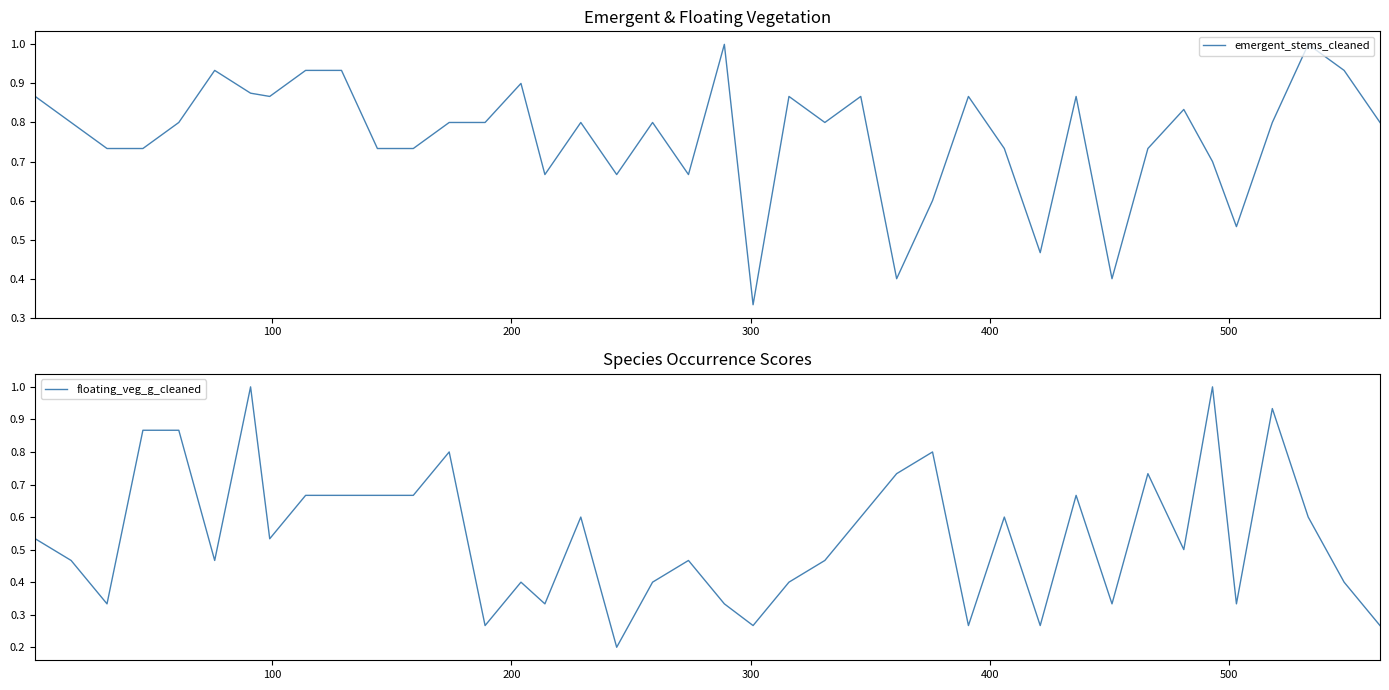

After their last crossing, which series has the higher values: floating_veg_g_cleaned or emergent_stems_cleaned?

emergent_stems_cleaned